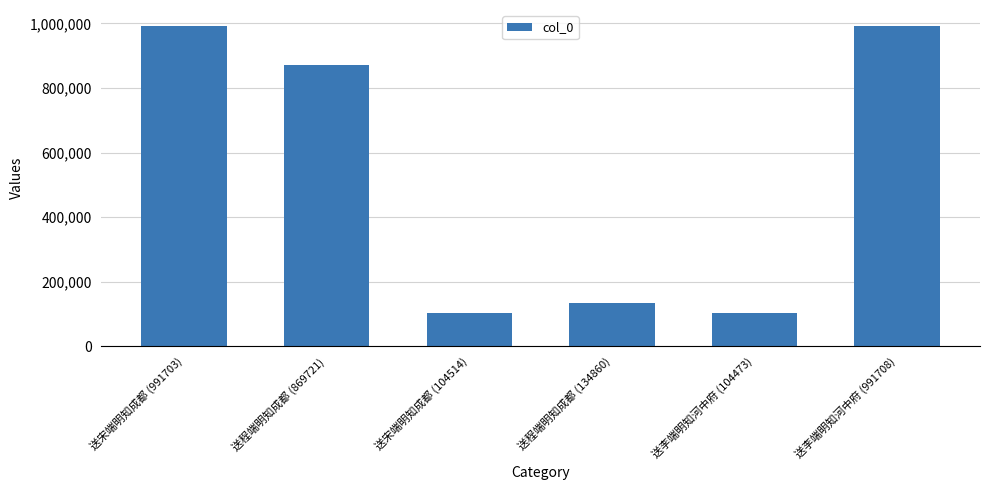

What is the smallest value displayed?

104473